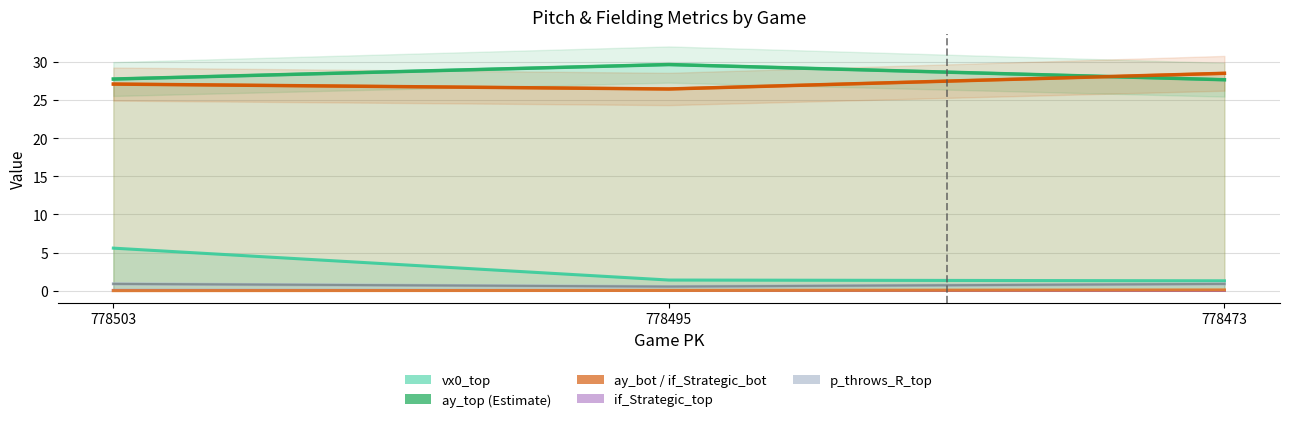

How many lines are shown in the chart?

6